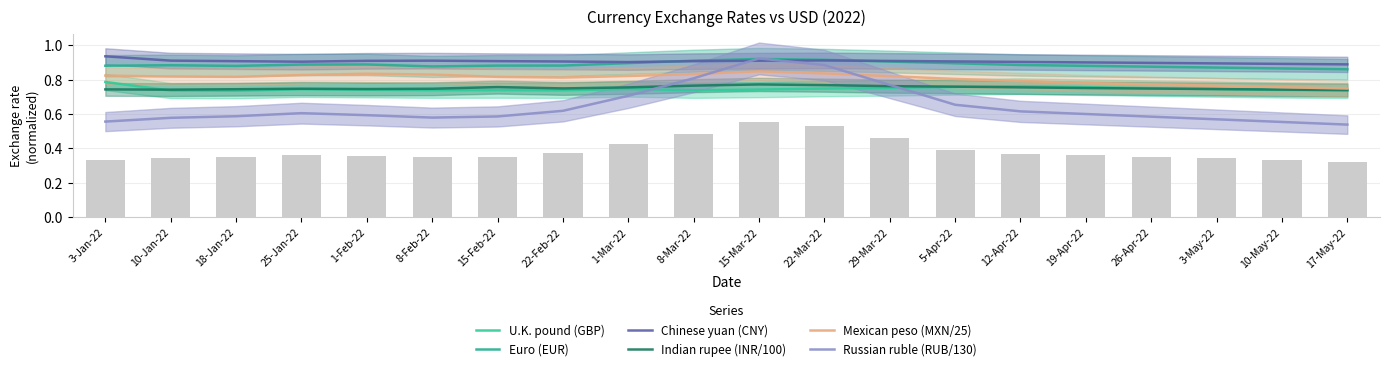

What is the label of the 9th bar from the right?

22-Mar-22